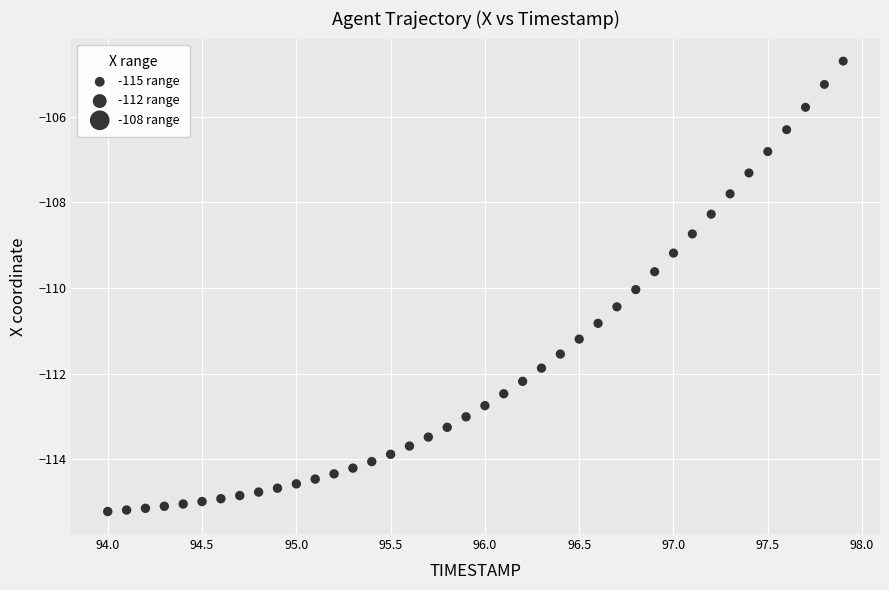

What is the range of Y values (max minus min)?

10.5